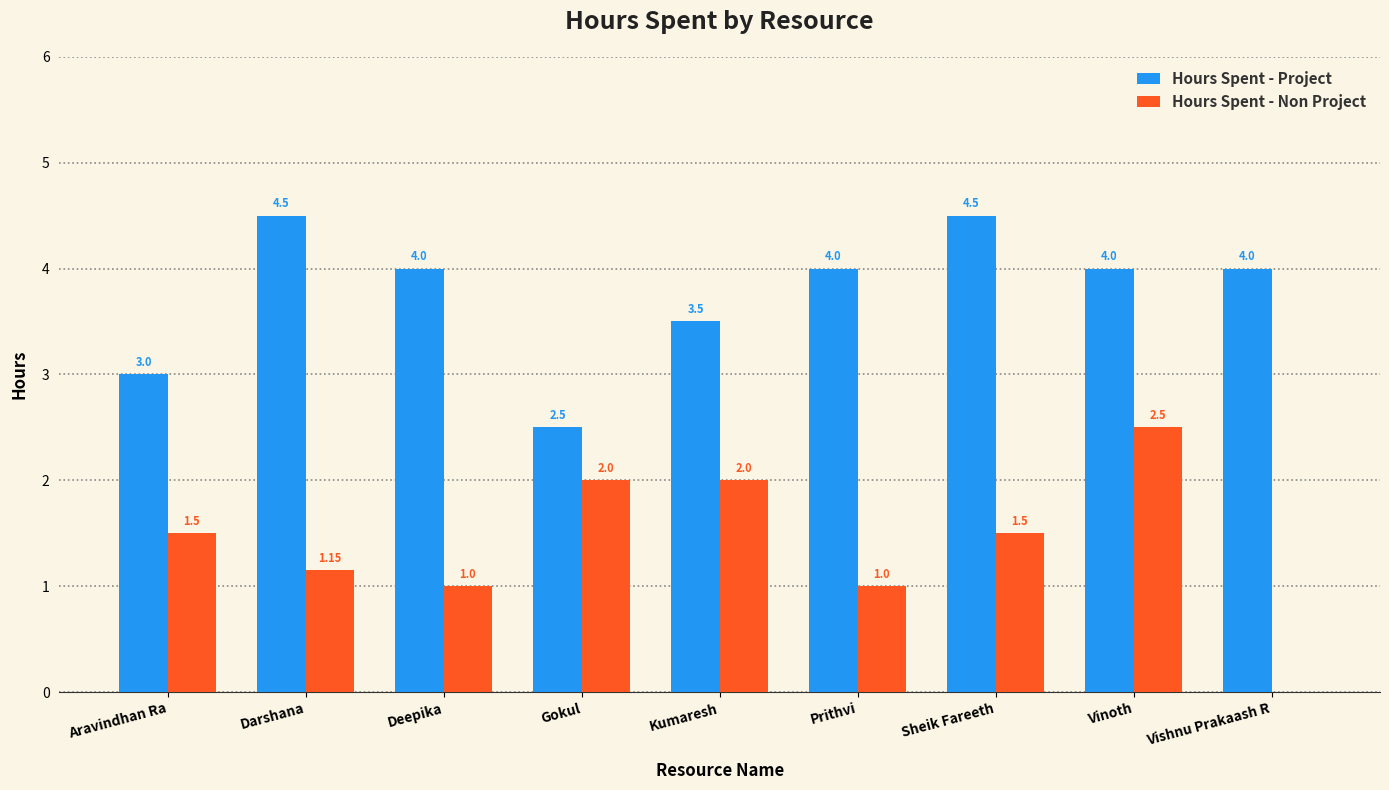

What is the maximum value for Hours Spent - Non Project?

2.5